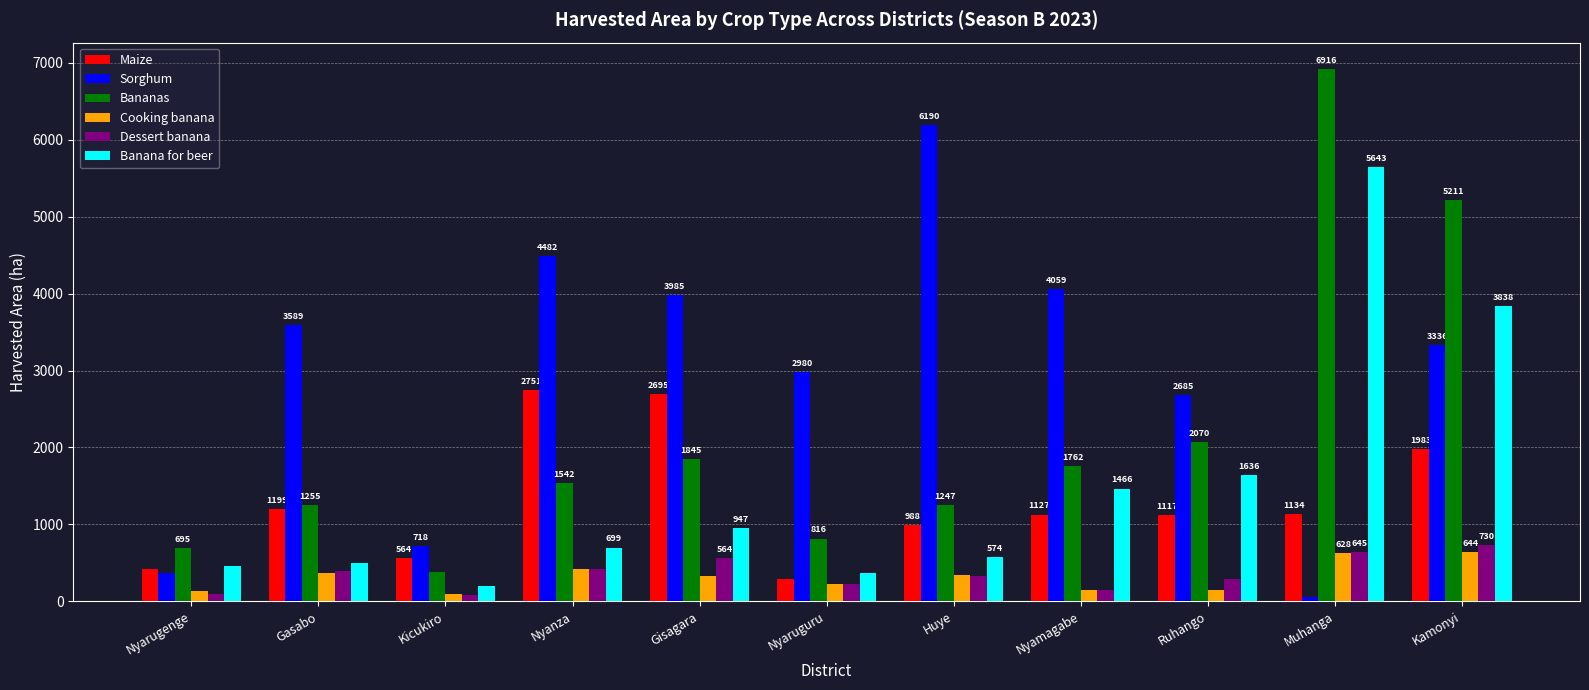

Which series has the largest range (max minus min)?

Bananas